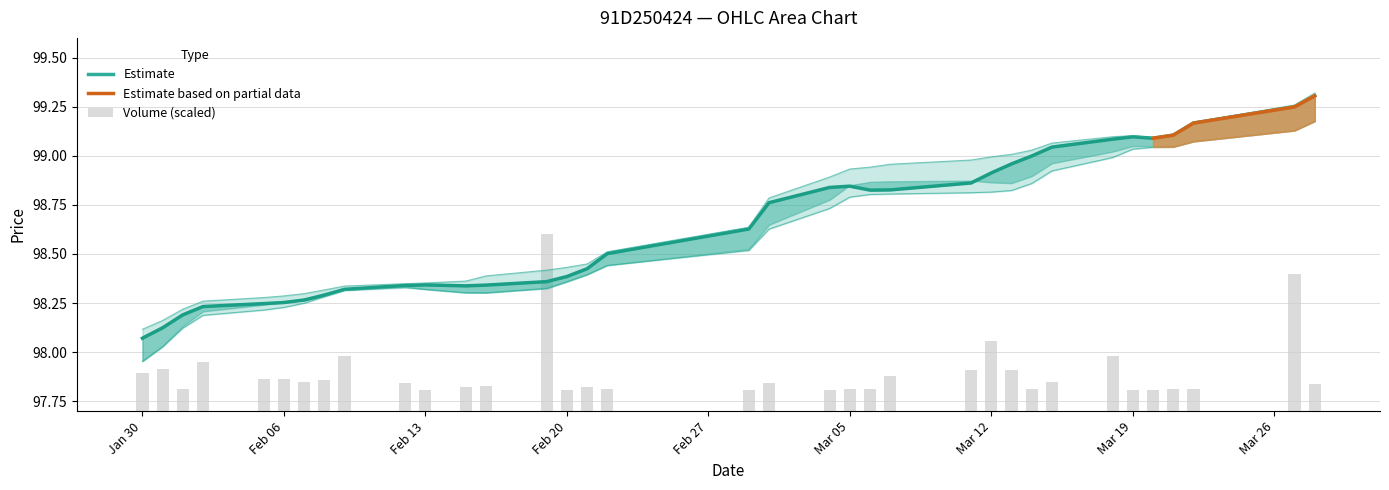

What is the total value across all series at 2024-02-21?

393.6